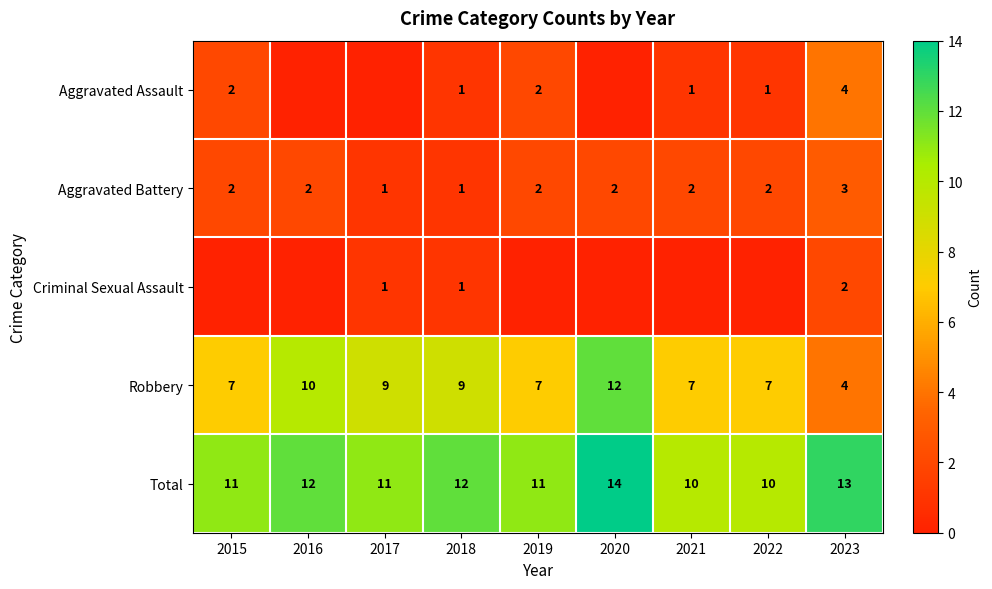

The value of Total at 2021 is 10. True or false?

True